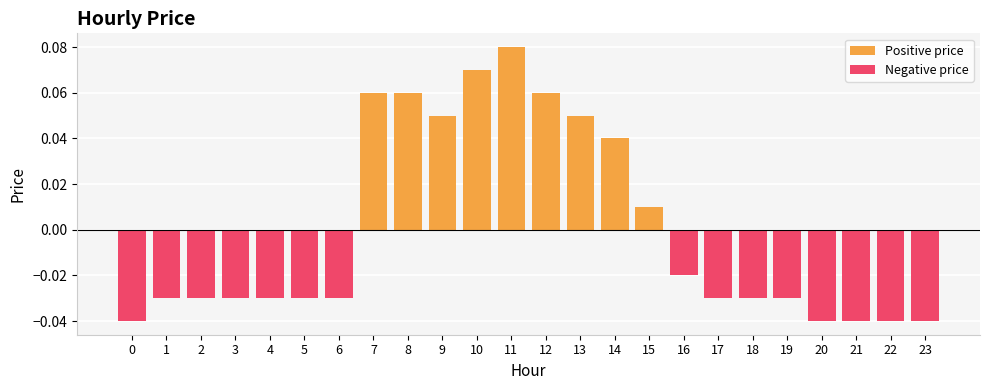

Which series has the largest total across all categories?

Positive price